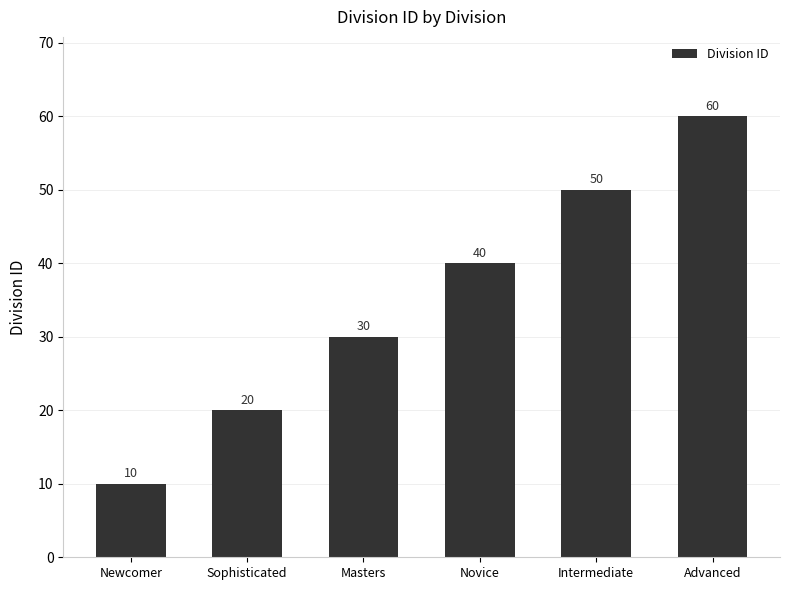

What is the sum of all values?

210